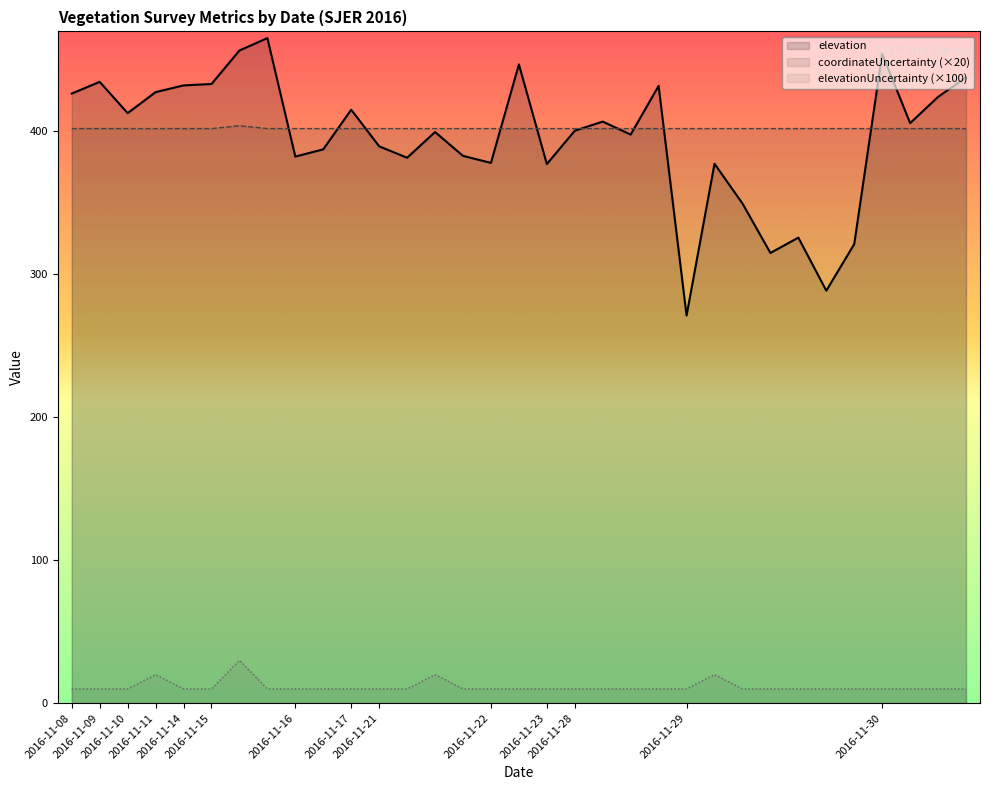

Is it true that elevation equals 400.5 at 2016-11-28?

True